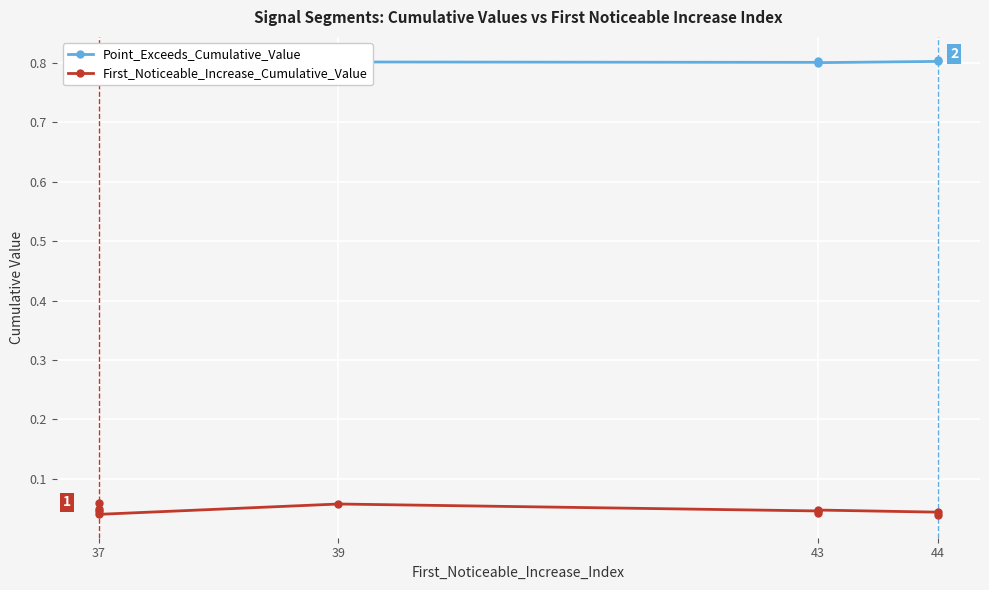

Which series has the largest range (max minus min)?

First_Noticeable_Increase_Cumulative_Value